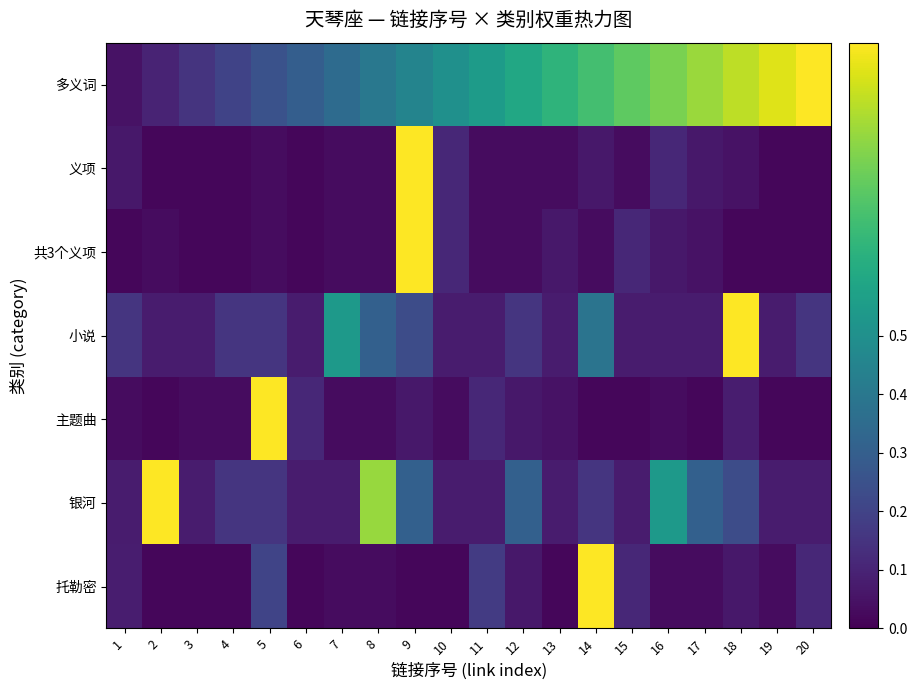

Reading left to right, extract all data points from this chart.

多义词: 1=0.1	2=0.1	3=0.1	4=0.2	5=0.2	6=0.3	7=0.3	8=0.4	9=0.5	10=0.5	11=0.6	12=0.6	13=0.7	14=0.7	15=0.8	16=0.8	17=0.8	18=0.9	19=0.9	20=1.0
义项: 1=0.1	2=0.0	3=0.0	4=0.0	5=0.0	6=0.0	7=0.0	8=0.0	9=1.0	10=0.1	11=0.0	12=0.0	13=0.0	14=0.1	15=0.0	16=0.1	17=0.1	18=0.0	19=0.0	20=0.0
共3个义项: 1=0.0	2=0.0	3=0.0	4=0.0	5=0.0	6=0.0	7=0.0	8=0.0	9=1.0	10=0.1	11=0.0	12=0.0	13=0.1	14=0.0	15=0.1	16=0.1	17=0.0	18=0.0	19=0.0	20=0.0
小说: 1=0.2	2=0.1	3=0.1	4=0.2	5=0.2	6=0.1	7=0.5	8=0.3	9=0.2	10=0.1	11=0.1	12=0.2	13=0.1	14=0.4	15=0.1	16=0.1	17=0.1	18=1.0	19=0.1	20=0.2
主题曲: 1=0.0	2=0.0	3=0.0	4=0.0	5=1.0	6=0.1	7=0.0	8=0.0	9=0.1	10=0.0	11=0.1	12=0.1	13=0.0	14=0.0	15=0.0	16=0.0	17=0.0	18=0.1	19=0.0	20=0.0
银河: 1=0.1	2=1.0	3=0.1	4=0.2	5=0.2	6=0.1	7=0.1	8=0.8	9=0.3	10=0.1	11=0.1	12=0.3	13=0.1	14=0.2	15=0.1	16=0.5	17=0.3	18=0.2	19=0.1	20=0.1
托勒密: 1=0.1	2=0.0	3=0.0	4=0.0	5=0.2	6=0.0	7=0.0	8=0.0	9=0.0	10=0.0	11=0.2	12=0.1	13=0.0	14=1.0	15=0.1	16=0.0	17=0.0	18=0.1	19=0.0	20=0.1